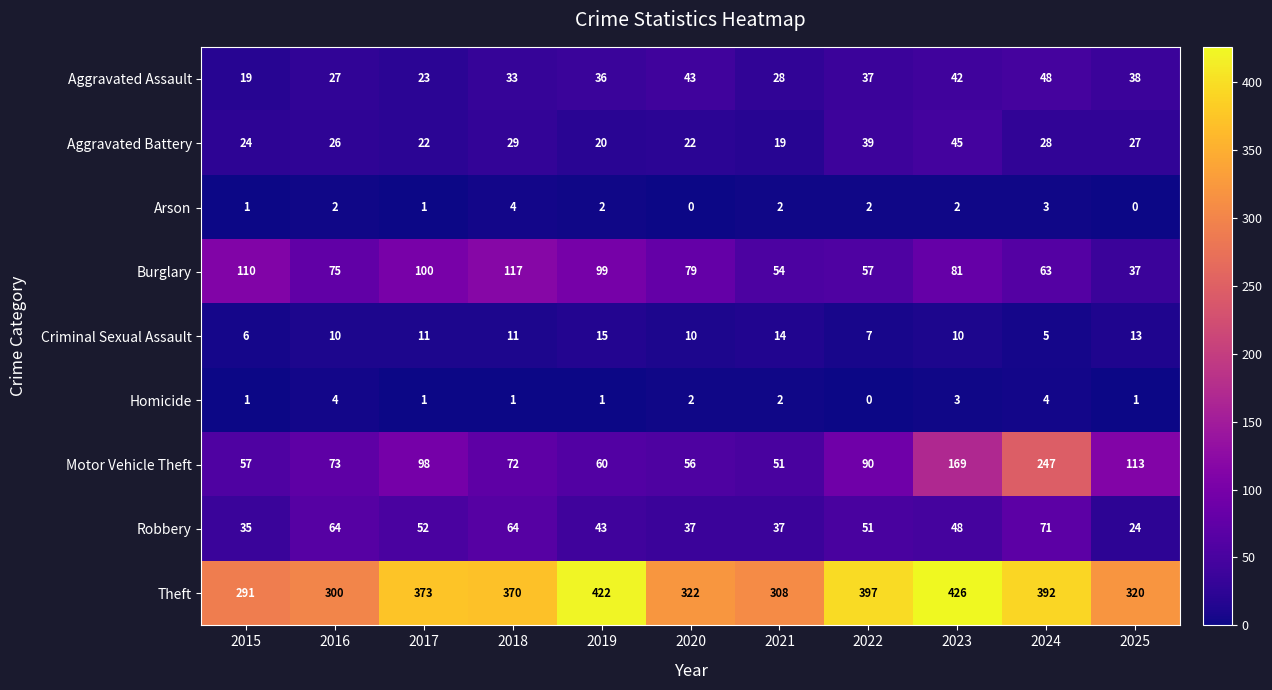

The Homicide series shows 2 at 2025. True or false?

False